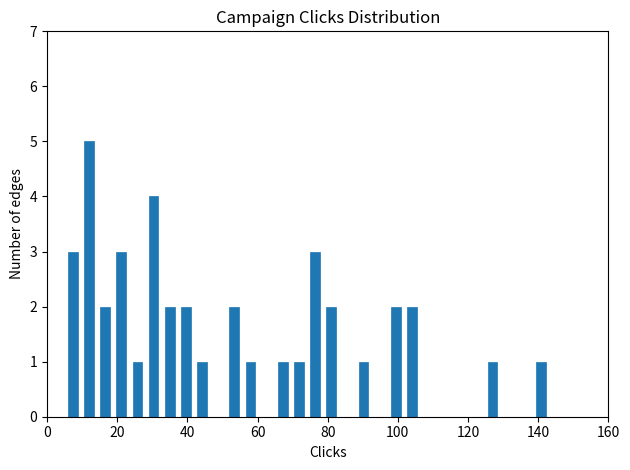

Read against the x-axis, roughly where is the centre of the tallest bar?

12